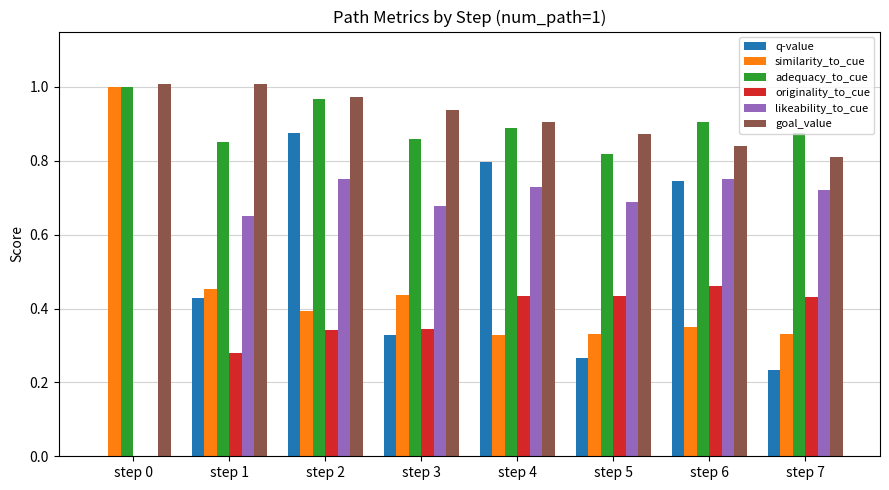

What is the total value across all series at step 5?

3.4